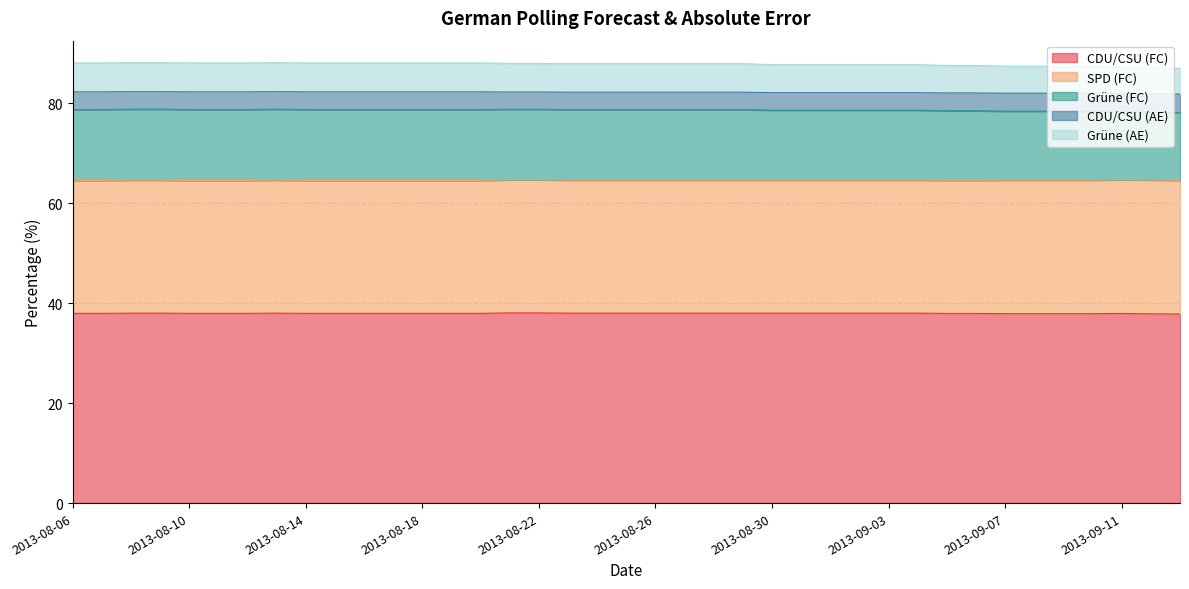

What is the label of the 17th point from the right?

2013-08-28